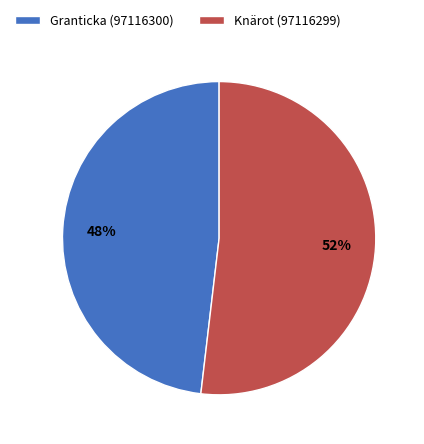

How many slices are in this pie chart?

2